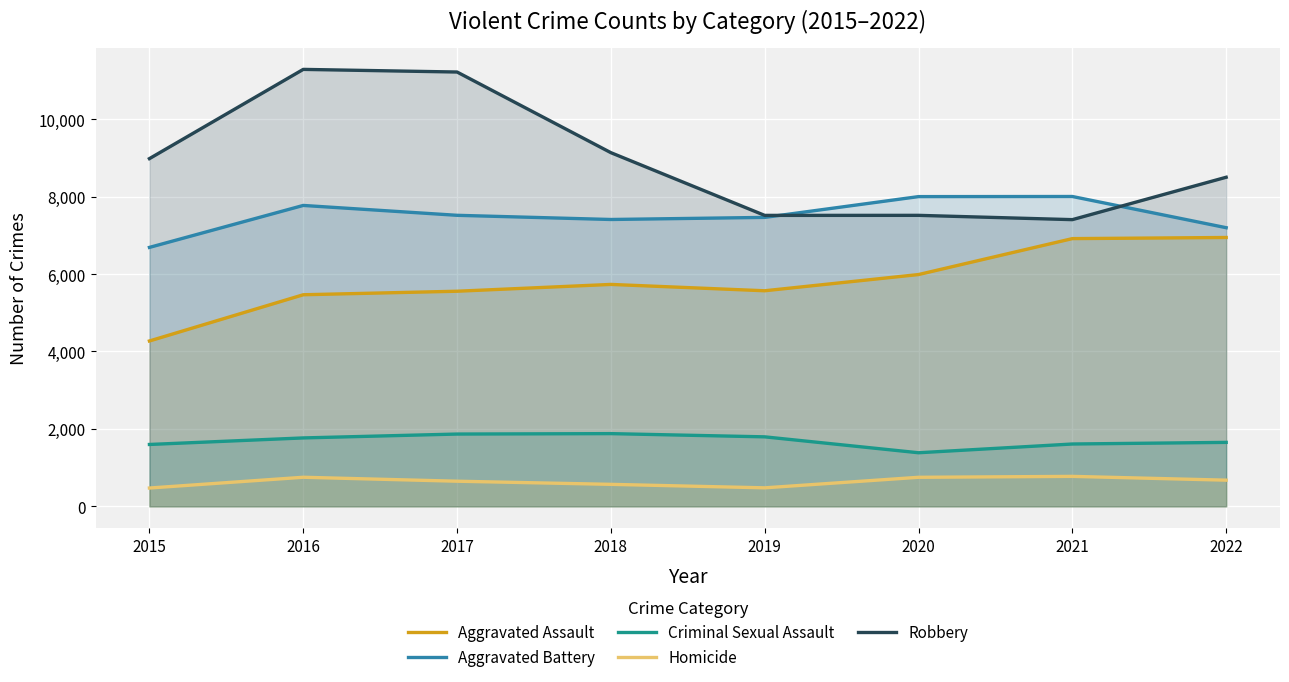

Which series has the largest total across all categories?

Robbery